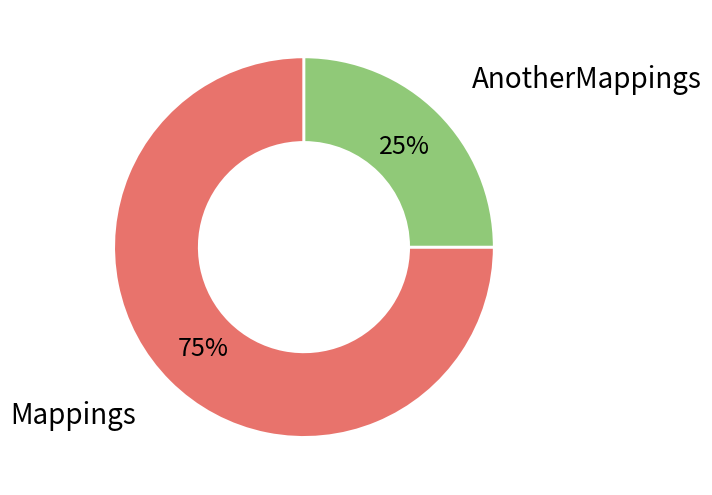

True or false: Mappings accounts for 63% of the total.

False